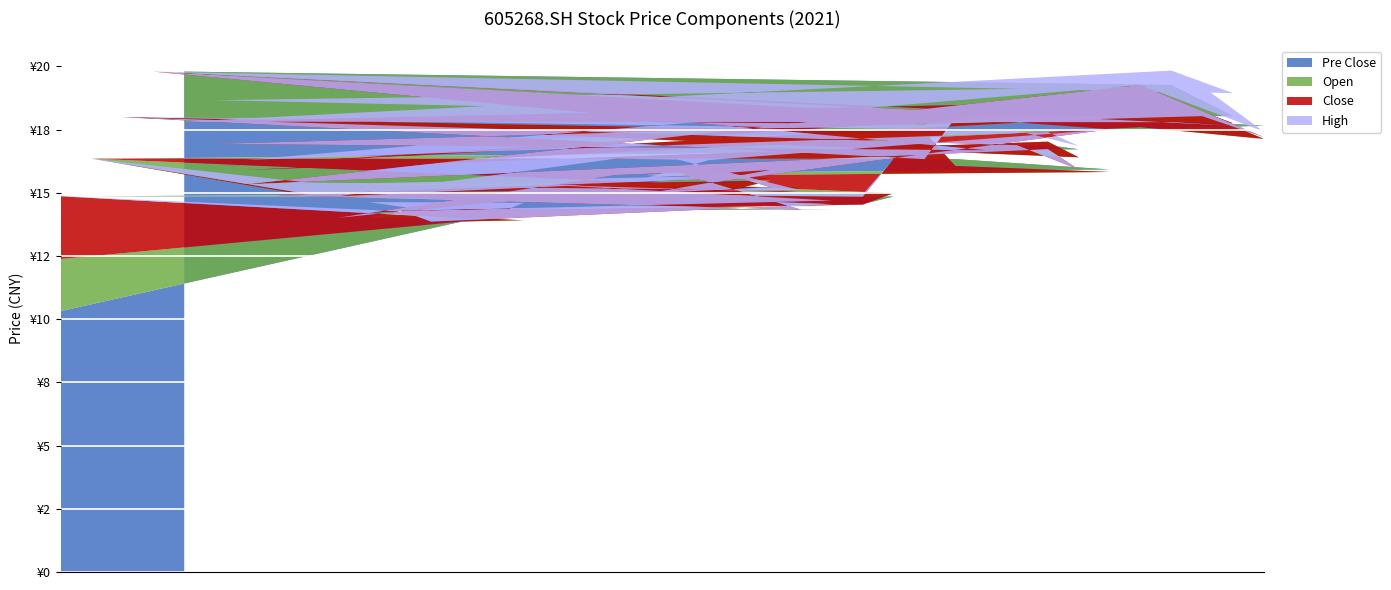

Reading right to left, transcribe all the data shown in this chart.

open: 17.1	17.8	18.2	18.6	17.6	15.8	16.4	17.0	16.5	18.0	16.1	17.4	15.0	14.5	14.5	15.1	15.5	15.2	15.7	14.8	15.4	15.0	14.6	14.3	13.9	13.9	13.9	14.3	14.3	14.2	14.8	14.9	14.9	15.9	16.0	17.8	19.8	18.0	16.4	12.4
close: 17.2	17.6	18.0	17.8	19.3	17.5	15.9	16.7	16.9	16.7	18.0	16.3	16.3	14.8	14.6	14.3	15.2	15.6	15.4	15.8	15.0	15.7	15.0	14.9	14.4	14.0	14.0	13.9	14.3	14.3	14.0	14.9	14.9	15.3	16.9	17.8	19.8	18.0	16.4	14.9
pre_close: 17.6	18.0	17.8	19.3	17.5	15.9	16.7	16.9	16.7	18.0	16.3	16.3	14.8	14.6	14.3	15.2	15.6	15.4	15.8	15.0	15.7	15.0	14.9	14.4	14.0	14.0	13.9	14.3	14.3	14.0	14.9	14.9	15.3	16.9	17.8	19.8	18.0	16.4	14.9	10.3
high: 17.4	18.9	19.2	19.8	19.3	17.5	16.9	17.4	17.4	18.0	18.0	17.7	16.3	14.9	14.7	15.1	15.9	15.7	16.3	16.3	15.6	16.4	15.3	15.3	14.6	14.1	14.2	14.3	14.4	14.6	14.9	15.4	15.3	16.3	18.7	17.8	19.8	18.0	16.4	14.9